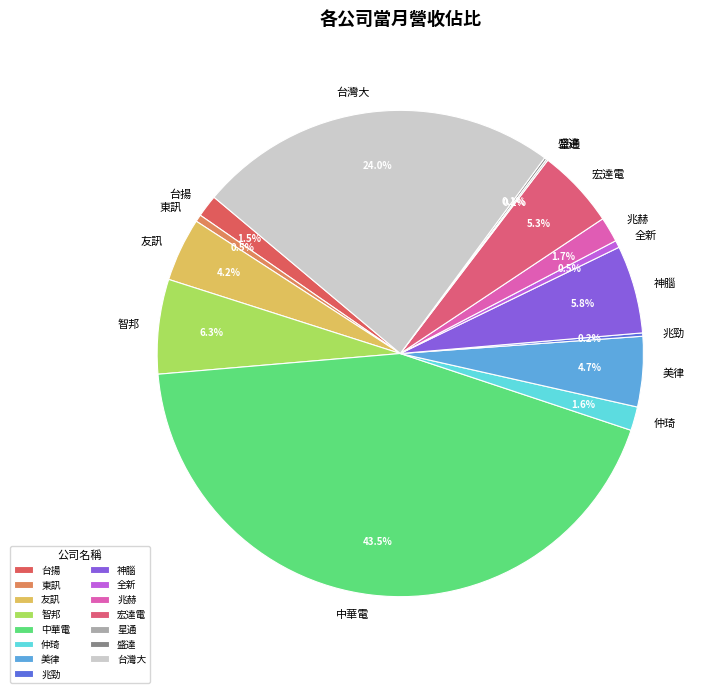

Is 台揚 the majority of the pie?

No